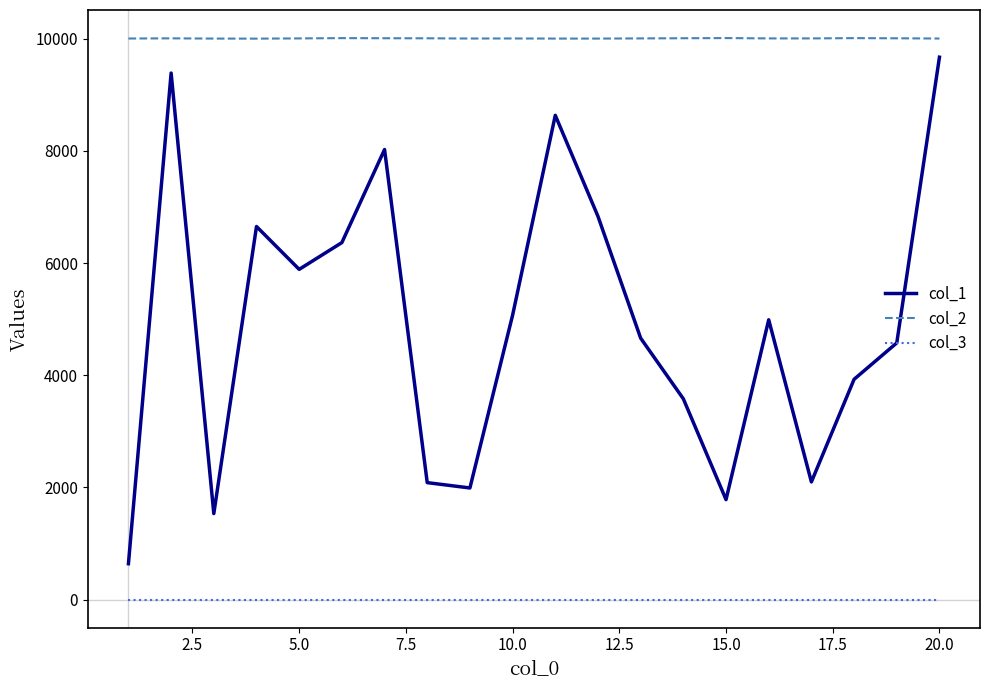

True or false: col_2 and col_3 intersect in this chart.

False